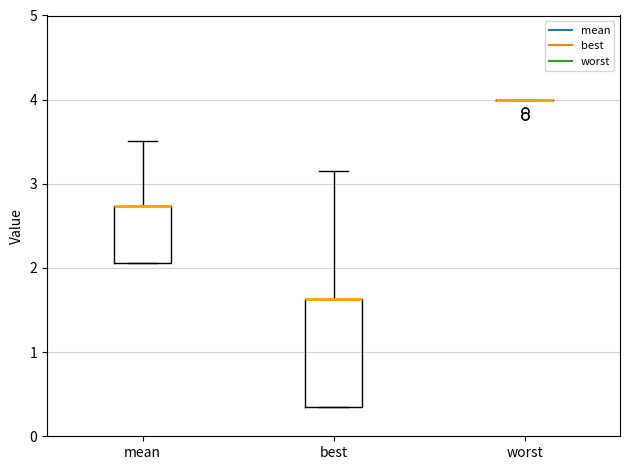

Comparing the boxes themselves (not the whiskers), which one is the tallest?

best